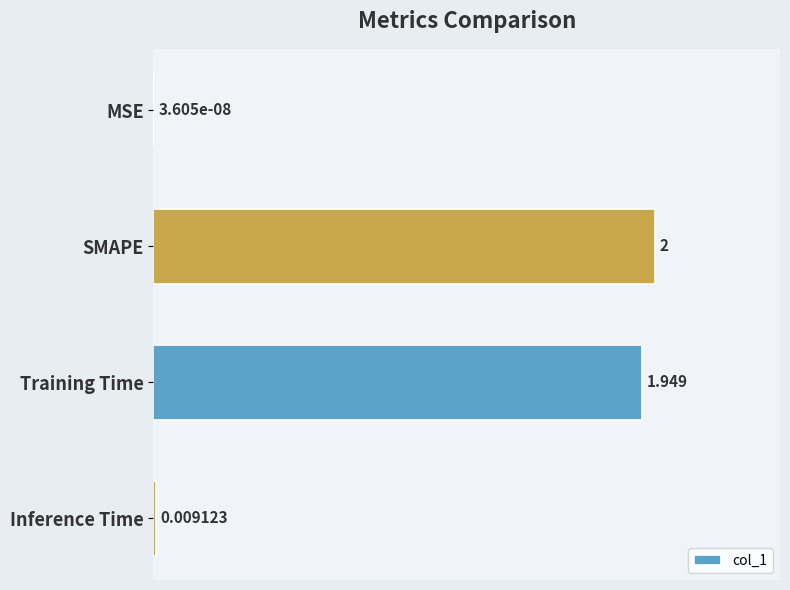

Which category has the highest value across all series?

SMAPE